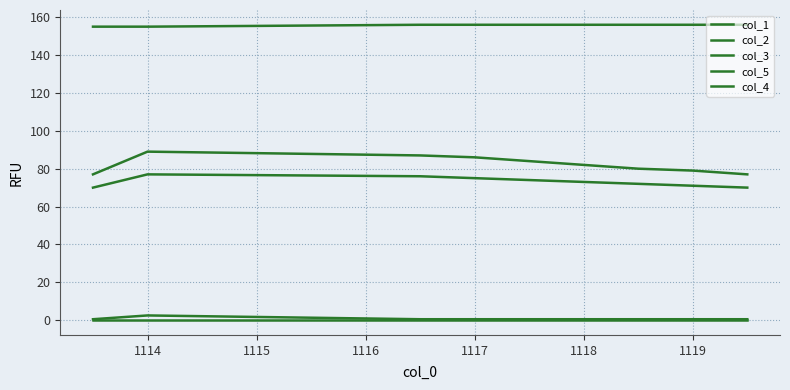

True or false: col_4 has more than 0 points higher than both neighbors.

False